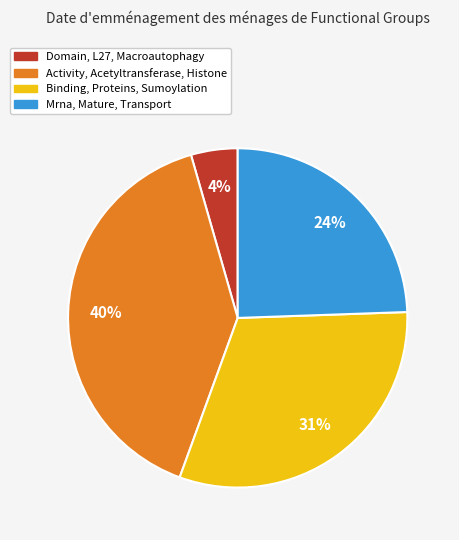

Which slice is the largest?

Activity, Acetyltransferase, Histone